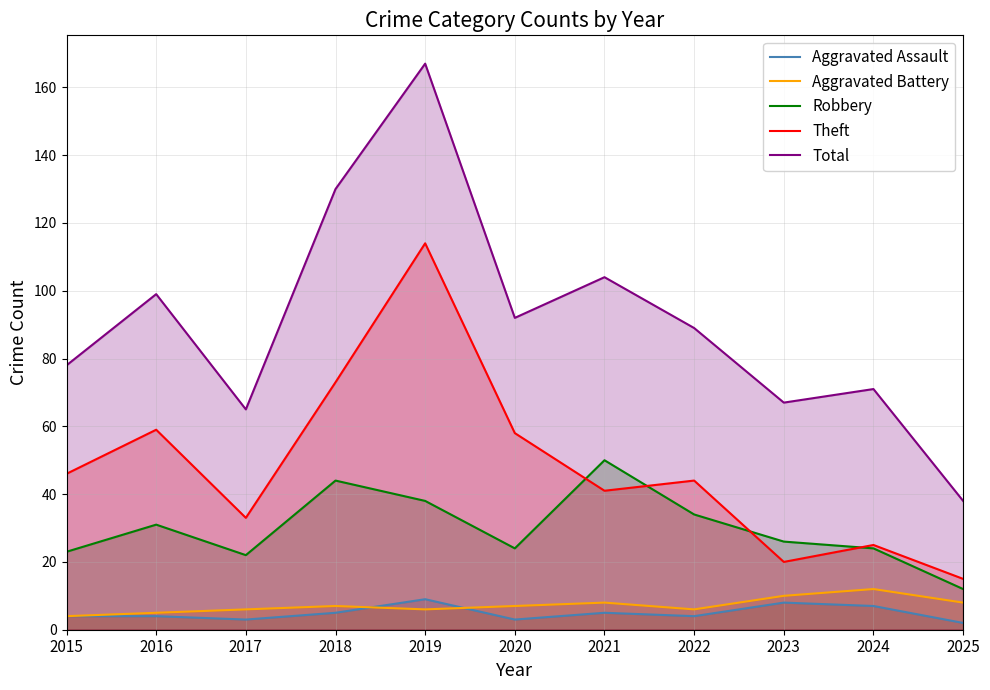

True or false: Total and Theft cross at least once.

False